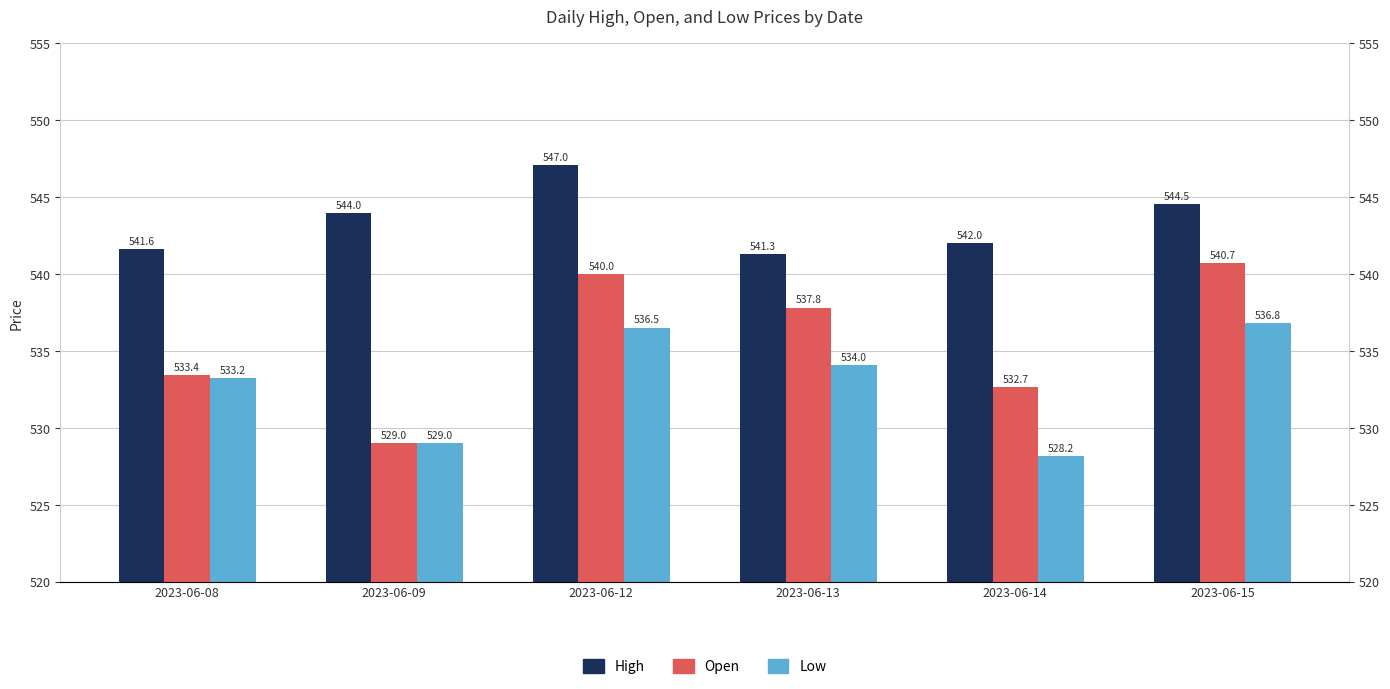

List the labels in order of Low value, smallest first.

2023-06-14, 2023-06-09, 2023-06-08, 2023-06-13, 2023-06-12, 2023-06-15